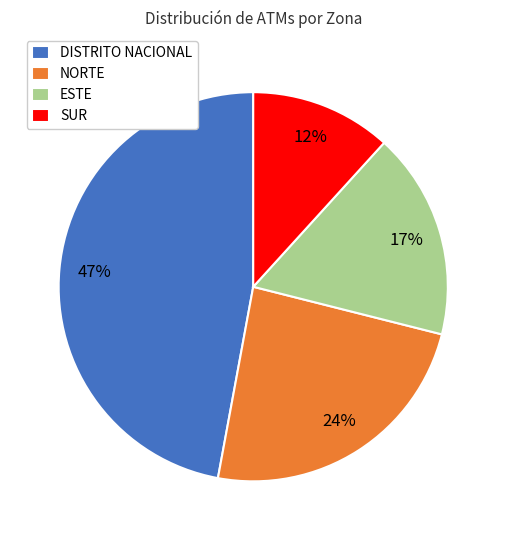

Is there any slice that represents more than half of the pie?

No